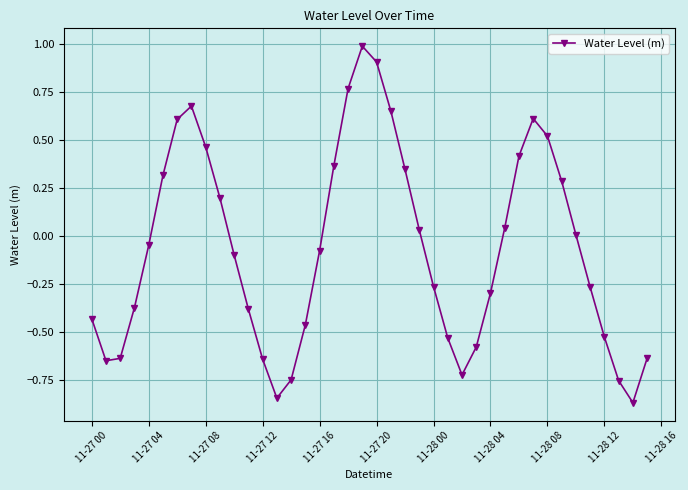

What is the maximum value shown in the chart?

1.0